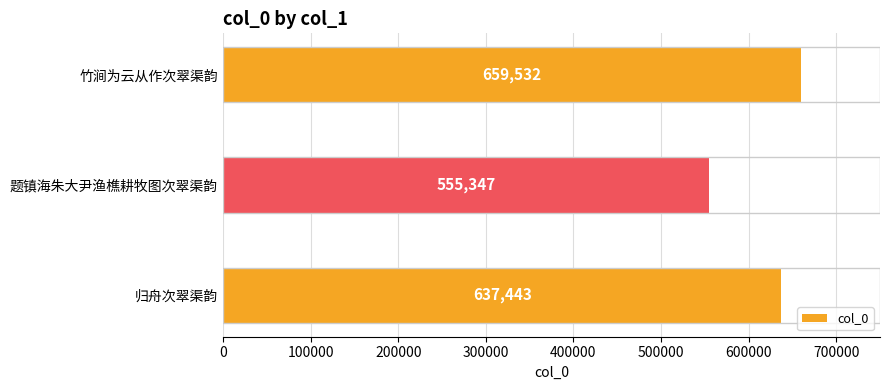

Is it true that the value at 归舟次翠渠韵 is 637443?

True